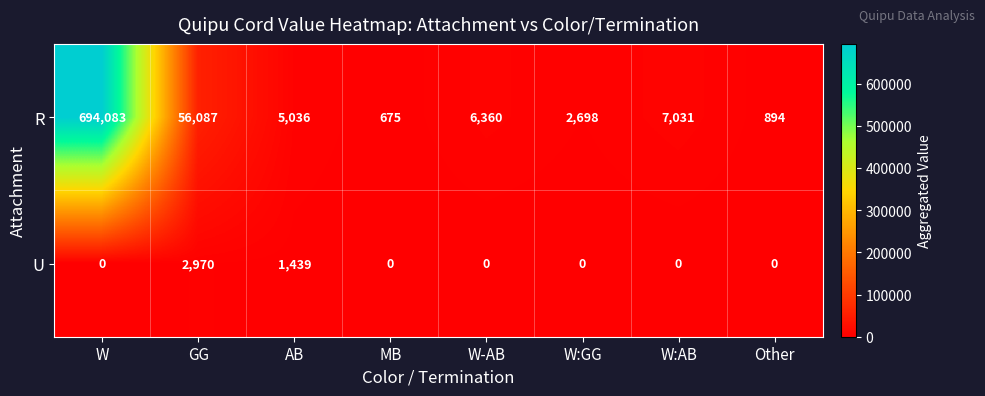

Which series has the largest total across all categories?

R